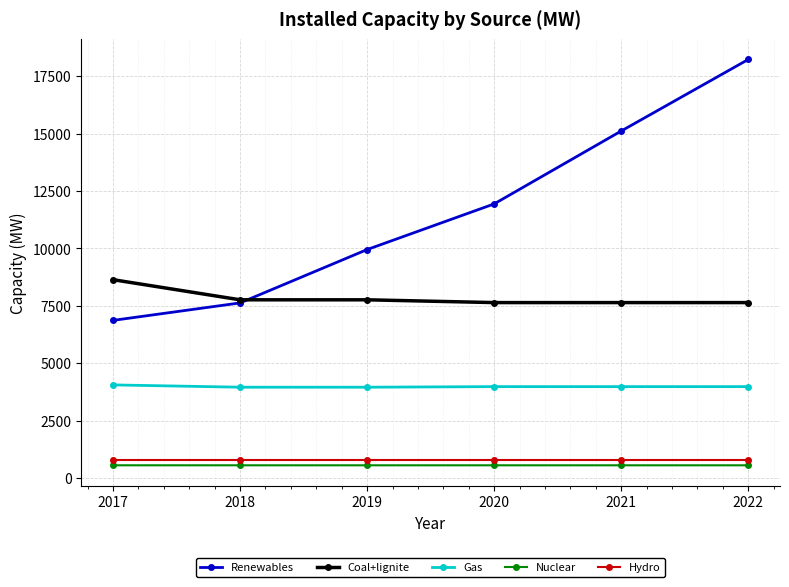

What is the spread (max minus min) of values at 2019?

9394.4